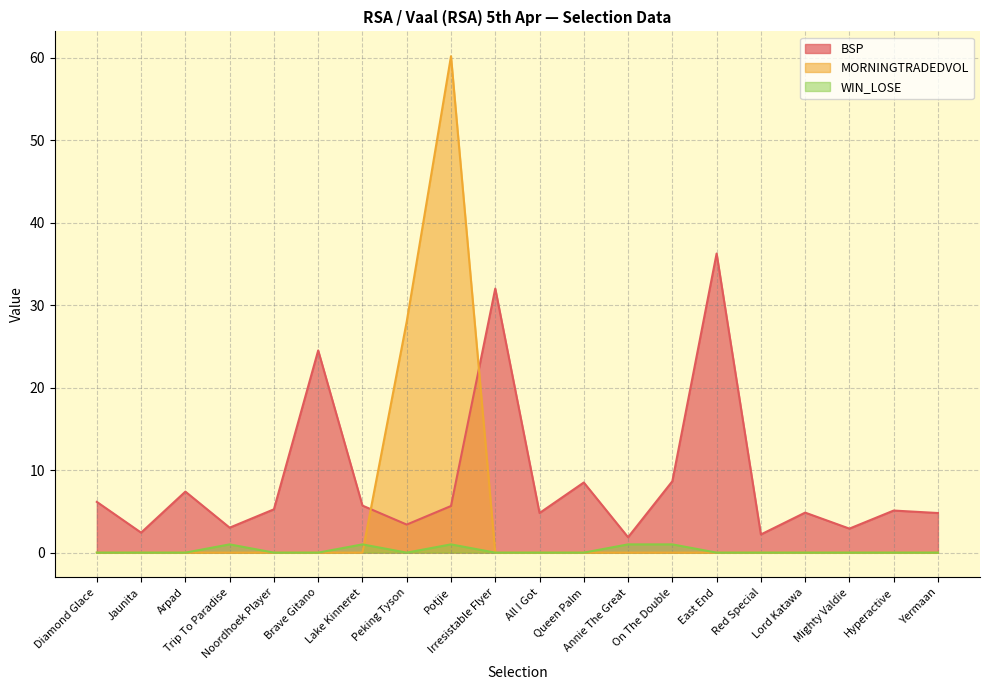

Does the chart display data point markers on the line(s)?

No